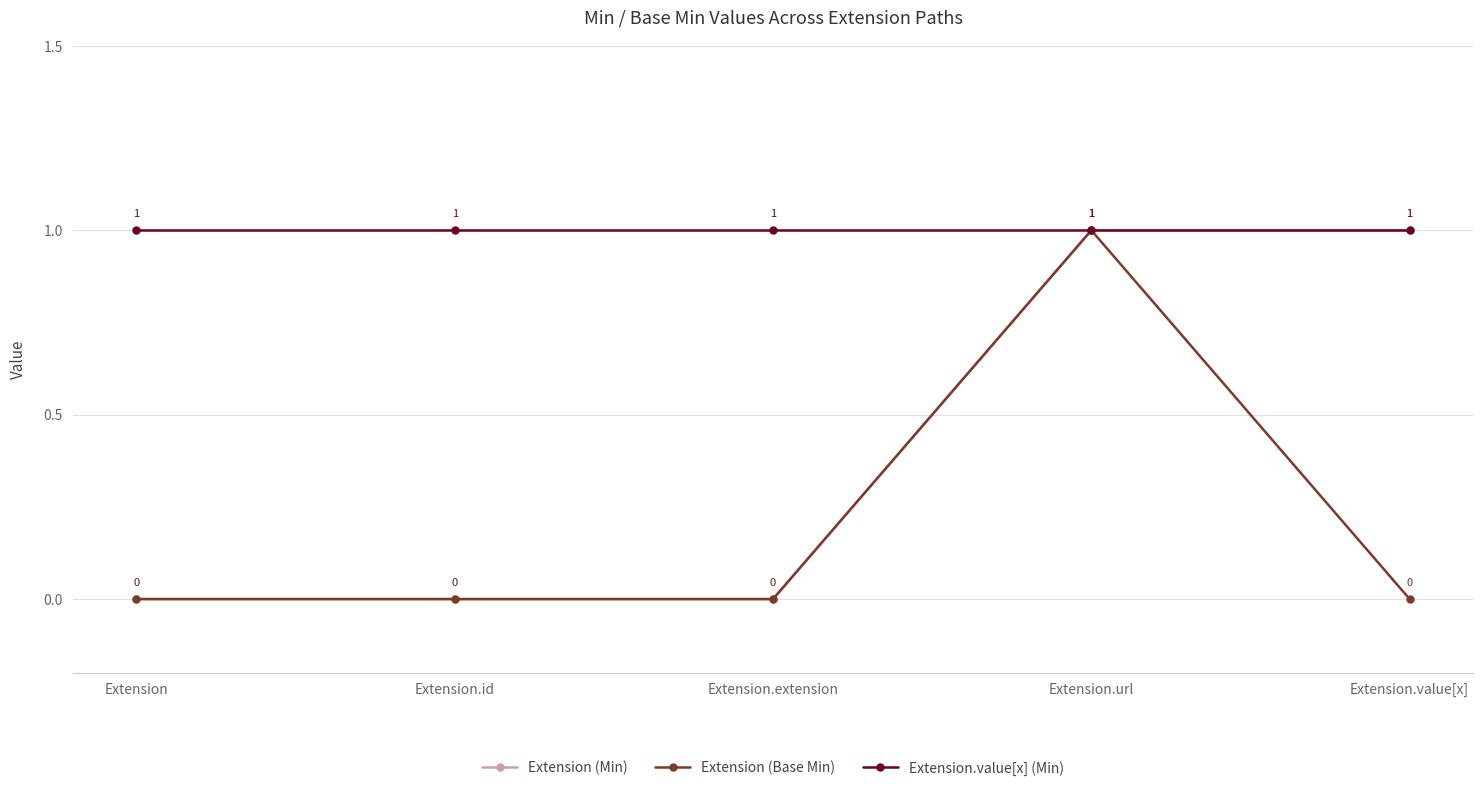

What is the label of the 2nd point from the right?

Extension.url